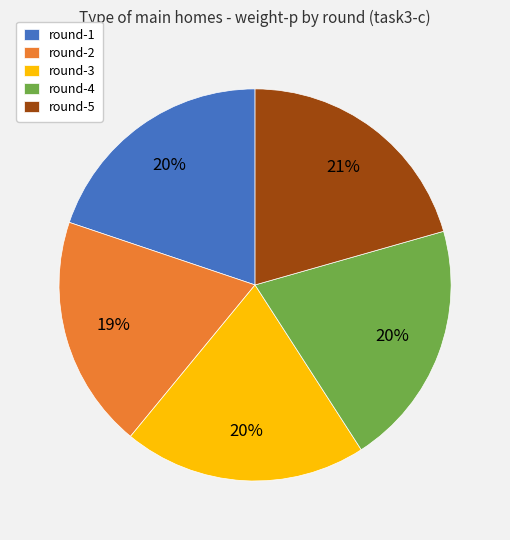

Is it true that round-2 is 14% of the pie?

False